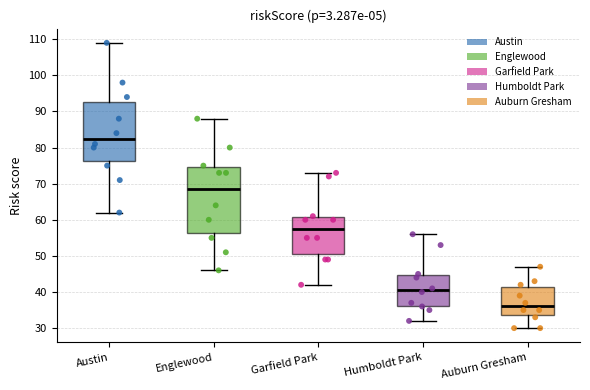

Reading left to right, read every box against the y-axis: the position of its median line, the range the box covers, and the ends of its whiskers. The values are not printed on the chart, so give them approximately, as read against the axis.

Austin: median 83, box 76 to 93, whiskers 62 to 109
Englewood: median 69, box 56 to 75, whiskers 46 to 88
Garfield Park: median 58, box 51 to 61, whiskers 42 to 73
Humboldt Park: median 41, box 36 to 45, whiskers 32 to 56
Auburn Gresham: median 36, box 34 to 41, whiskers 30 to 47